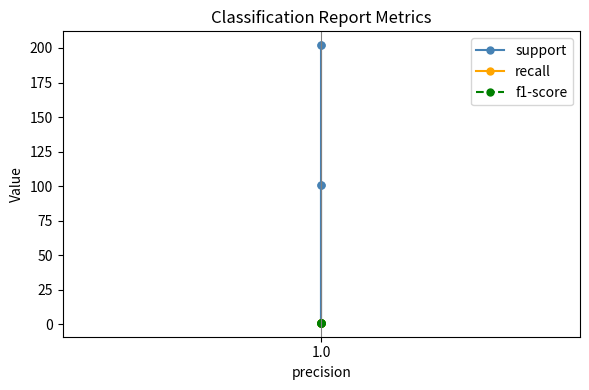

At 1.0, list the series in order from largest to smallest.

support, recall, f1-score